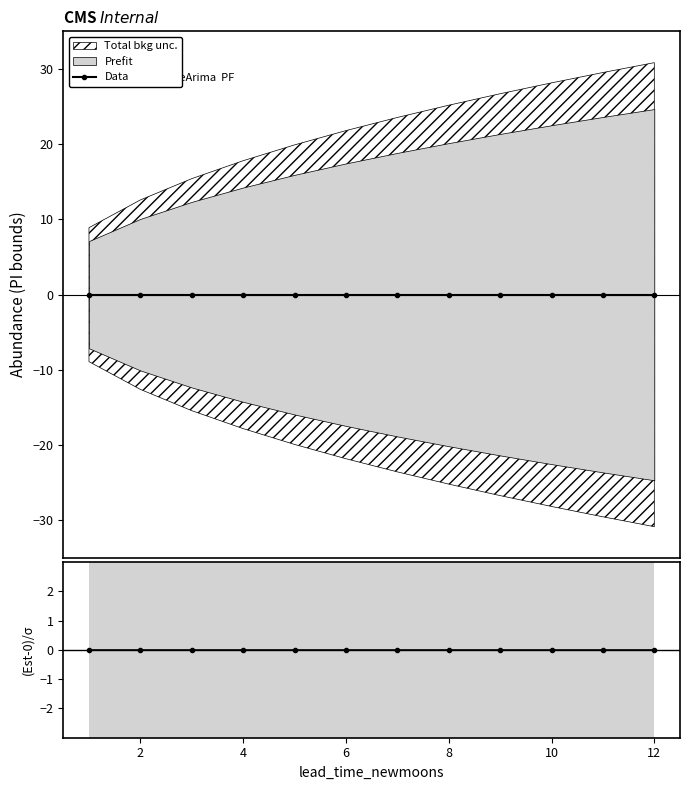

List the labels in order of lower_pi value, smallest first.

12, 11, 10, 9, 8, 7, 6, 5, 4, 3, 2, 1